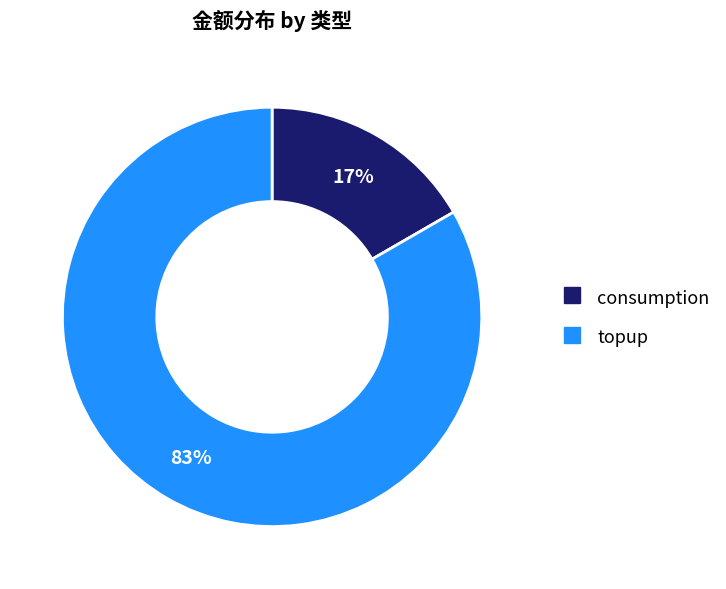

Which has a higher value, topup or consumption?

topup